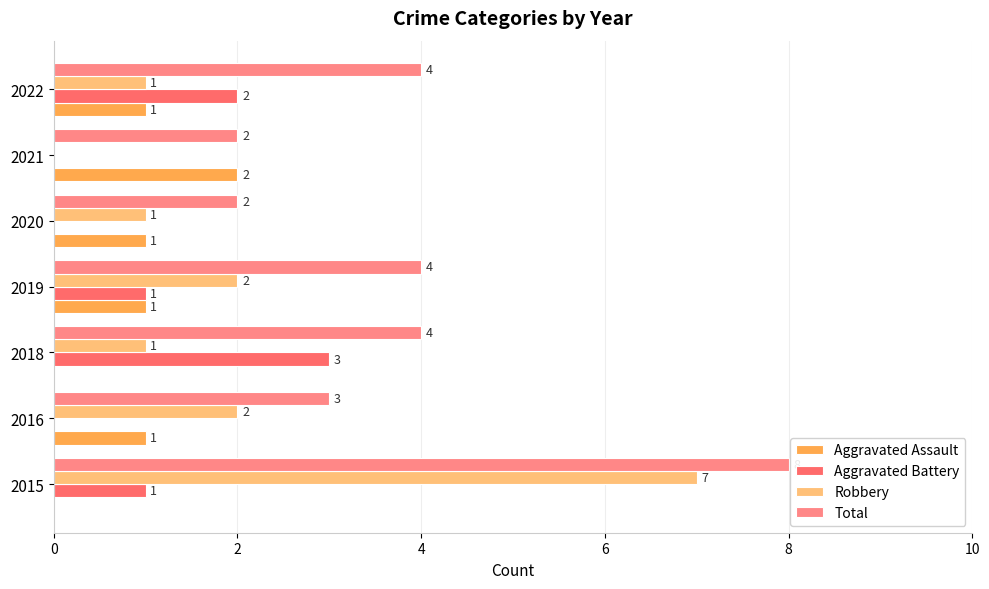

How many positive values does the Robbery series have?

6